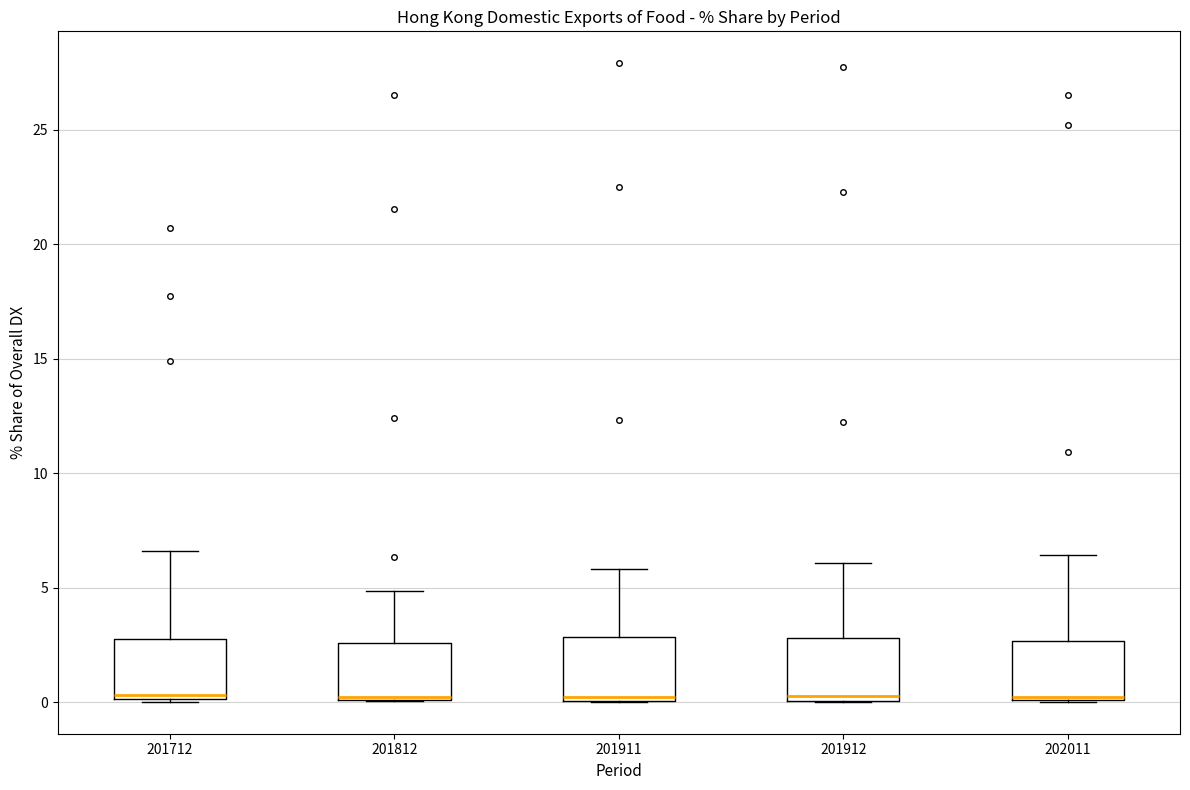

Where is the upper edge of the box at x = 201912 on the y-axis? The values are not printed on the chart, so give them approximately, as read against the axis.

3.0